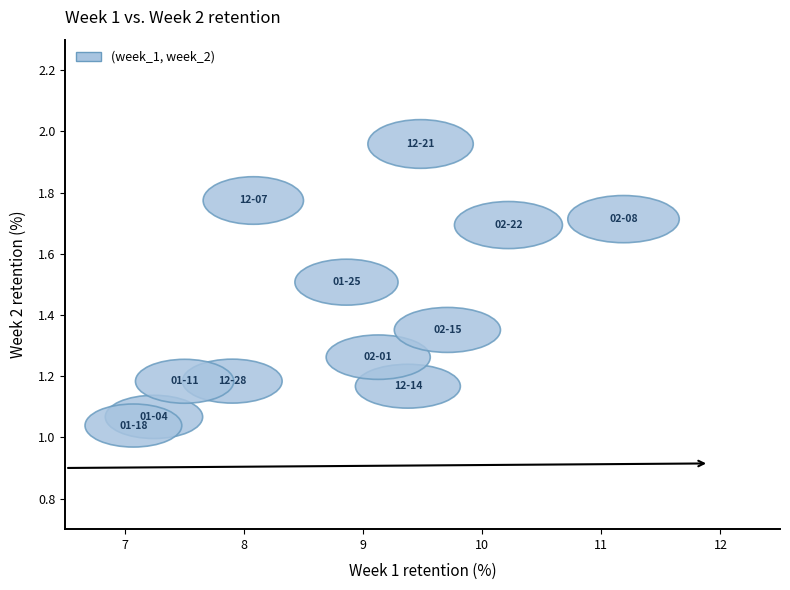

What is the range of X values (max minus min)?

4.1